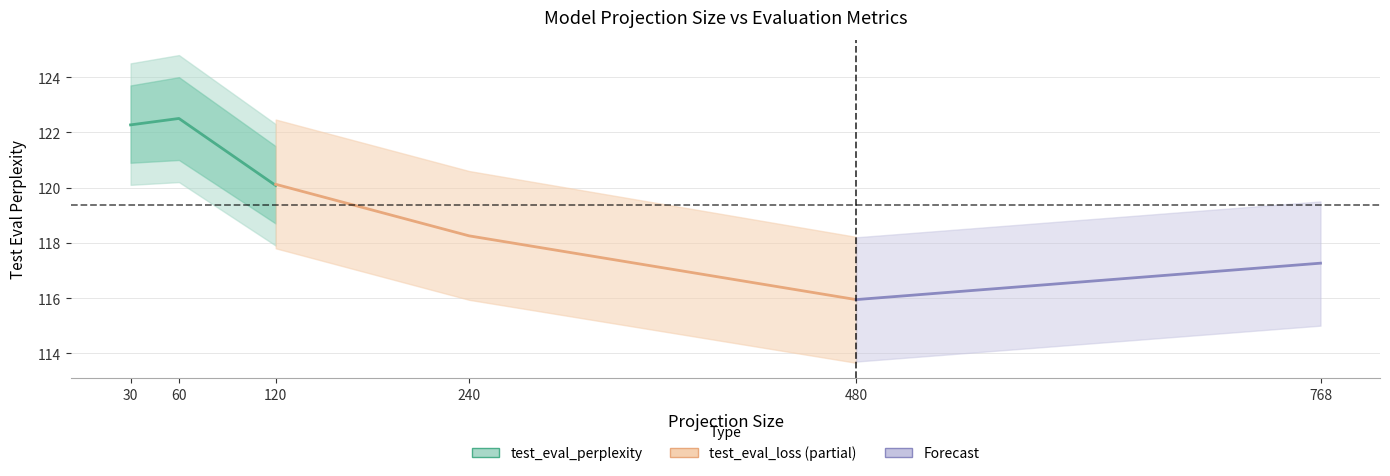

How many data points in test_eval_loss are less than 118?

1